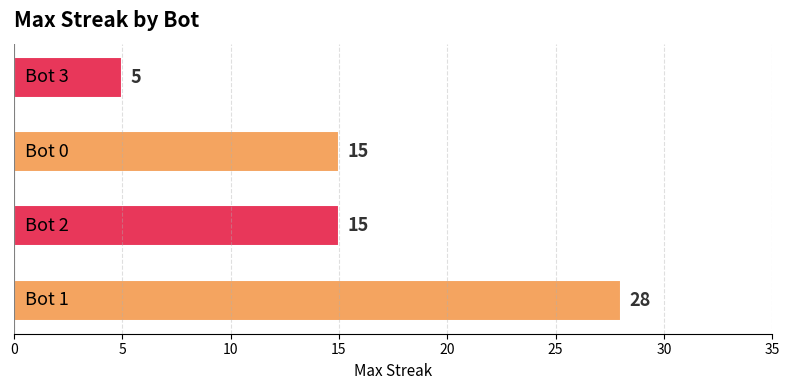

Reading bottom to top, transcribe all the data shown in this chart.

28	15	15	5